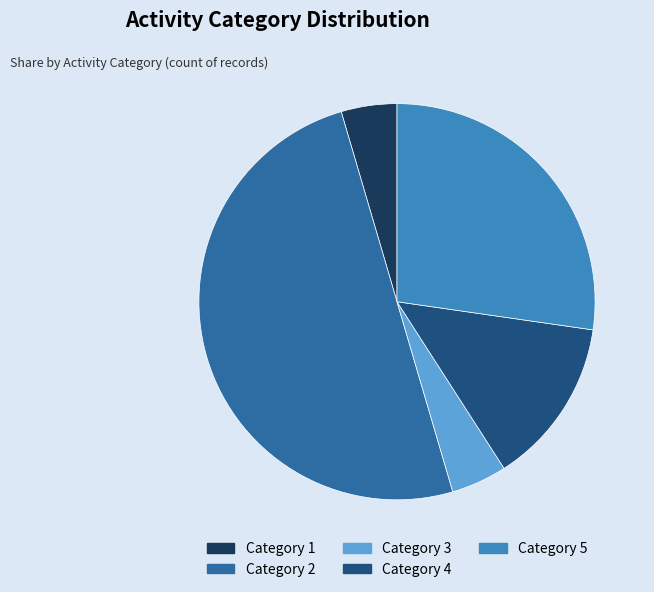

What is the majority slice?

Category 2